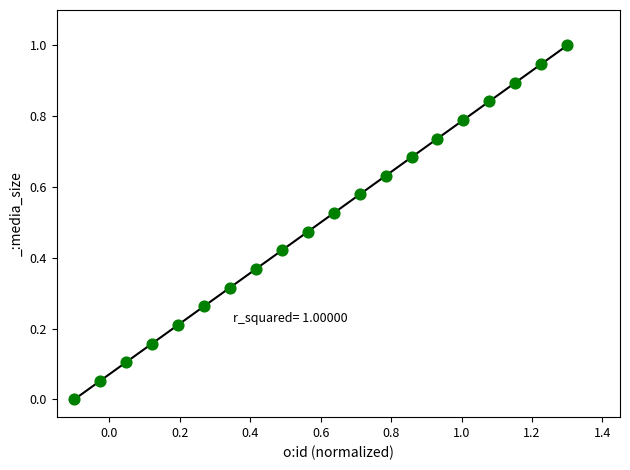

What is the range of Y values (max minus min)?

1.0